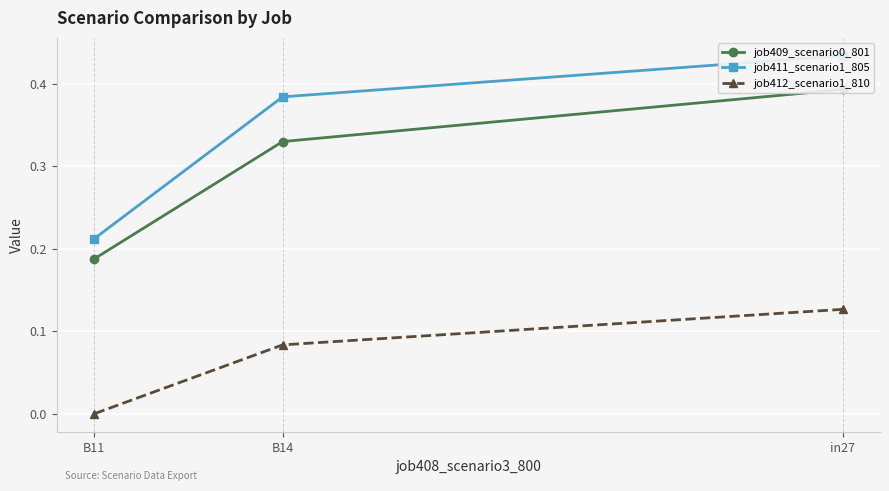

What is the difference between the highest and lowest values at B14?

0.3